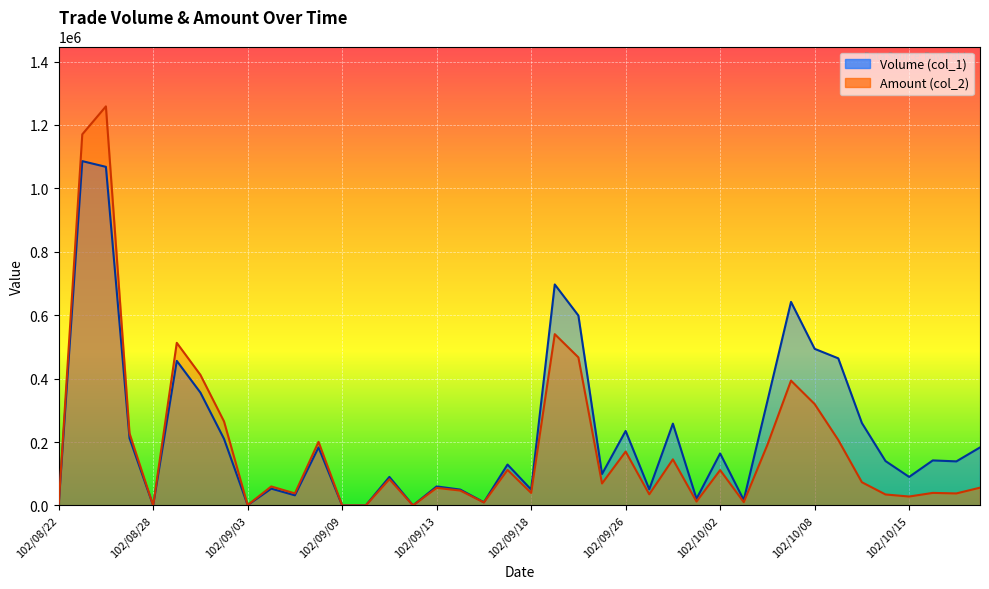

True or false: Amount (col_2) and Volume (col_1) cross at least once.

False